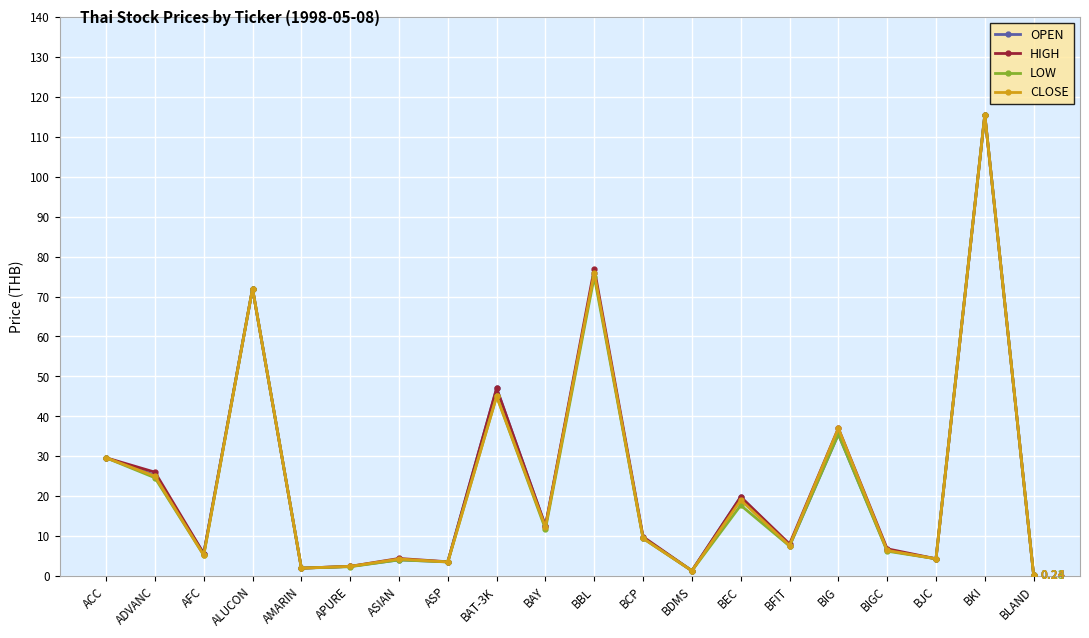

What is the label of the 3rd point from the right?

BJC